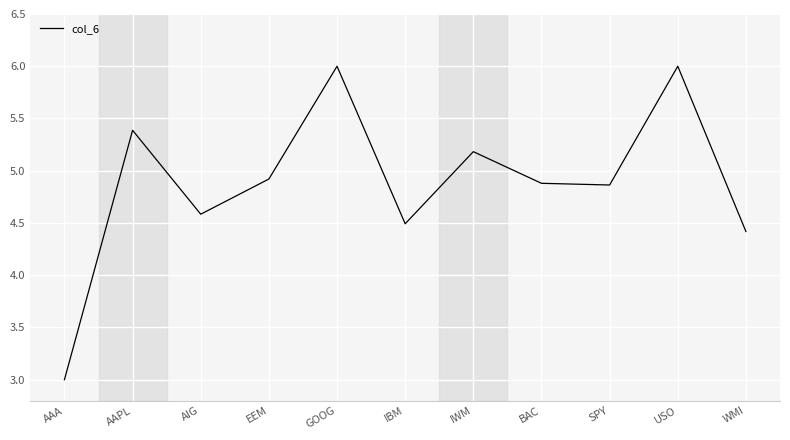

What is the difference between the maximum and second lowest values?

1.6